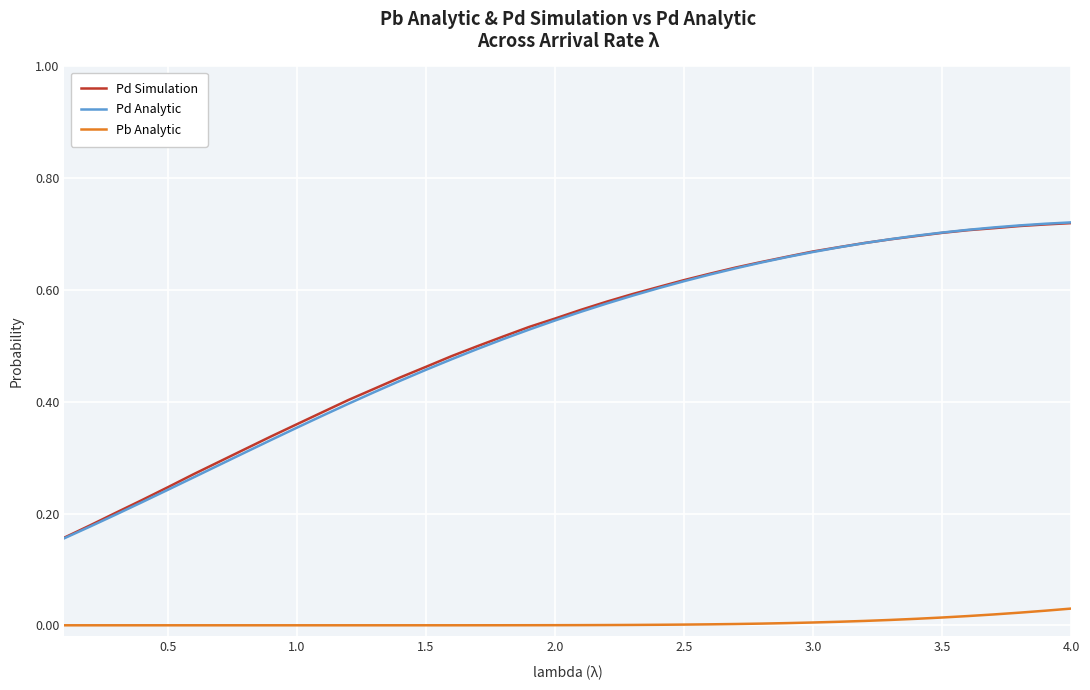

True or false: Pb Analytic and Pd Analytic intersect in this chart.

False